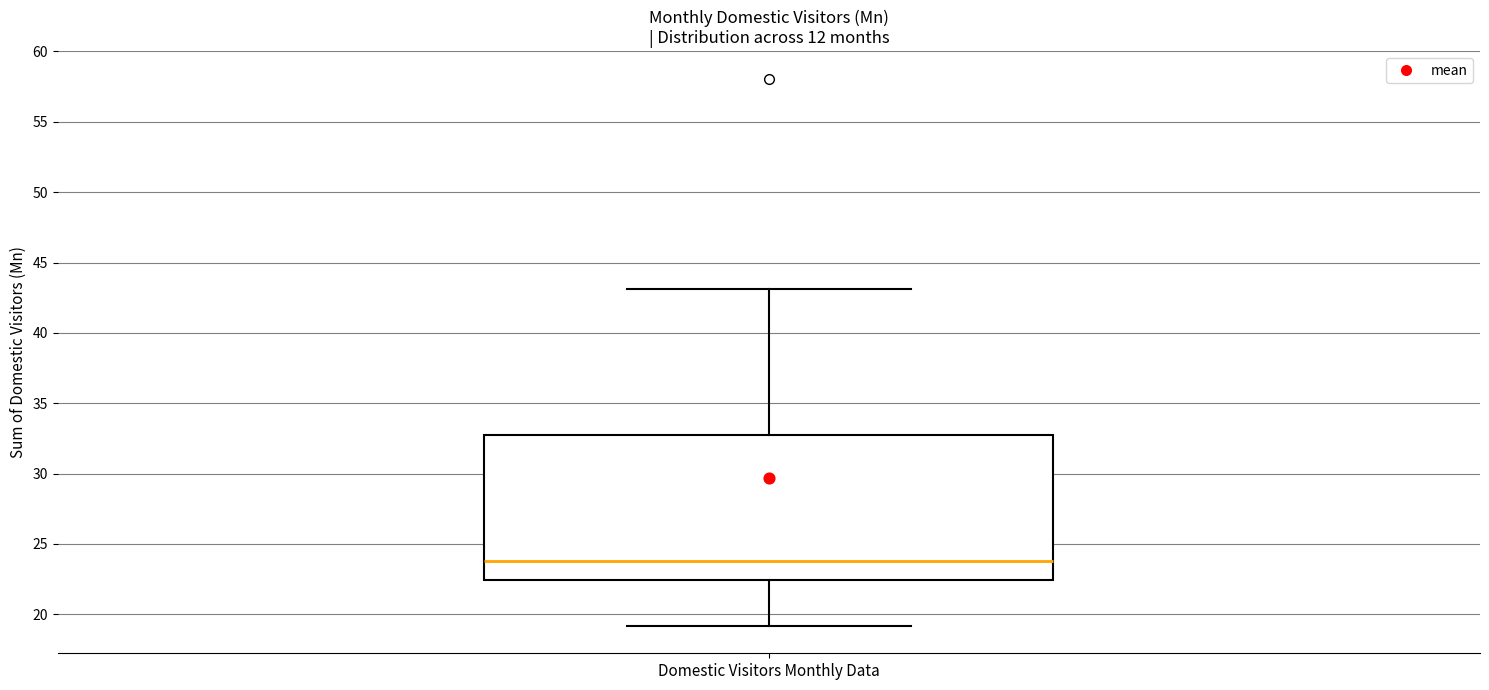

Read this box plot against the y-axis: the position of the median line, the range covered by the box, and the ends of both whiskers. The values are not printed on the chart, so give them approximately, as read against the axis.

median 24.0, box 22.5 to 32.5, whiskers 19.0 to 43.0